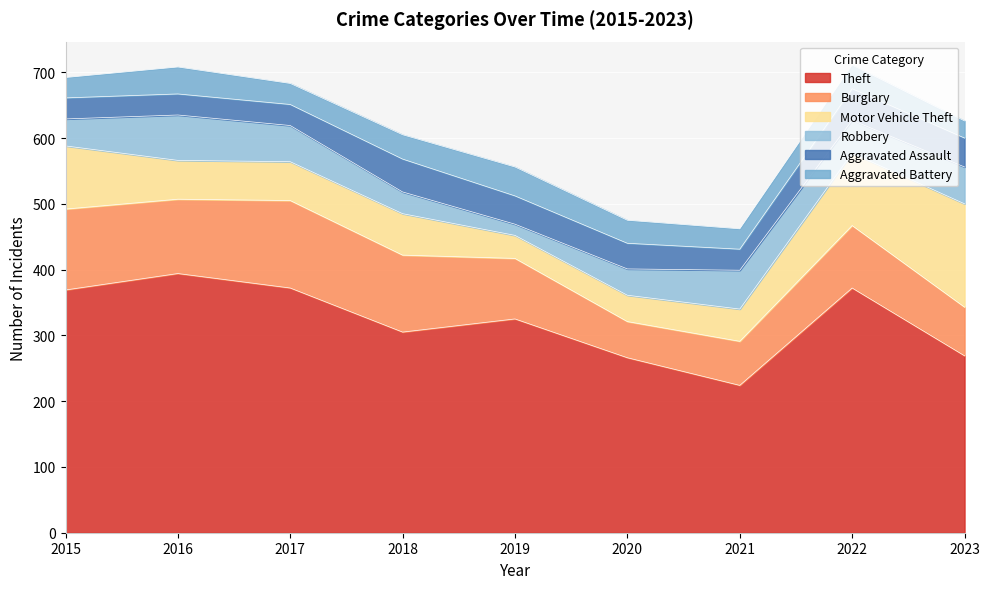

Read the Motor Vehicle Theft value at 2019.

35